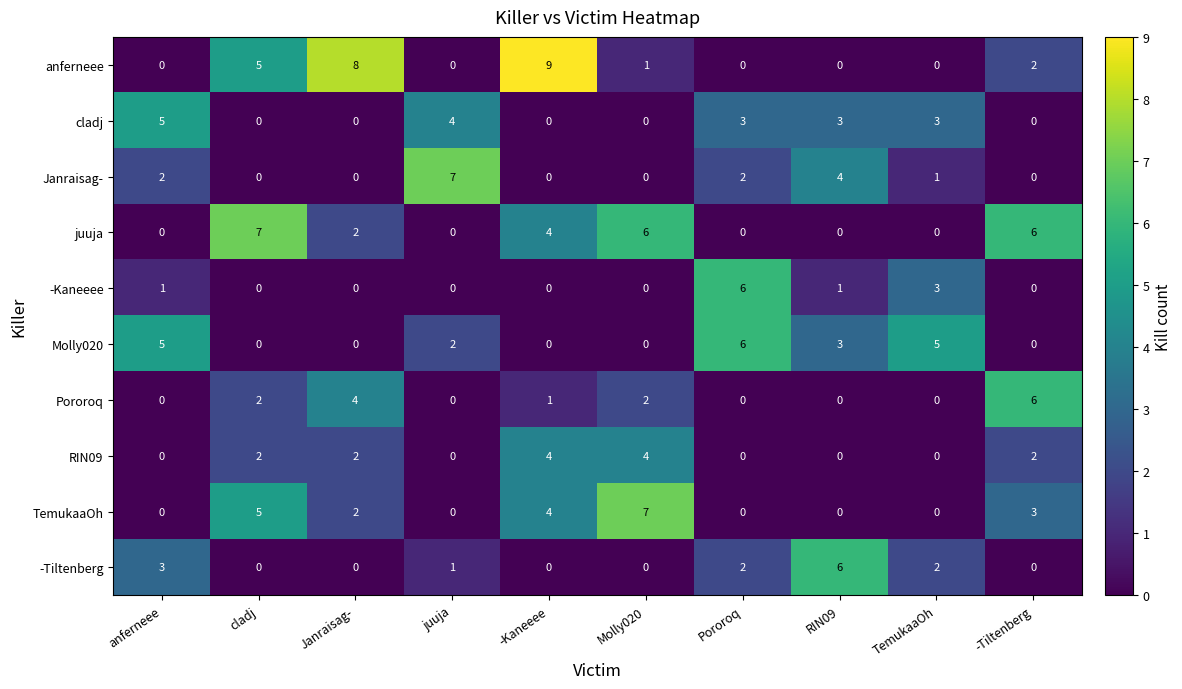

Which series has the widest spread of values?

anferneee